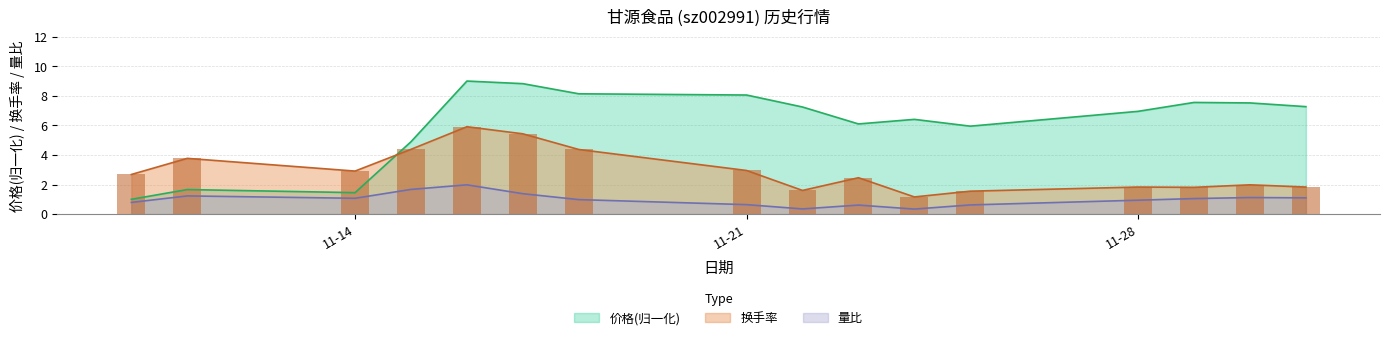

The 量比 series shows 1.1 at 11-14. True or false?

True